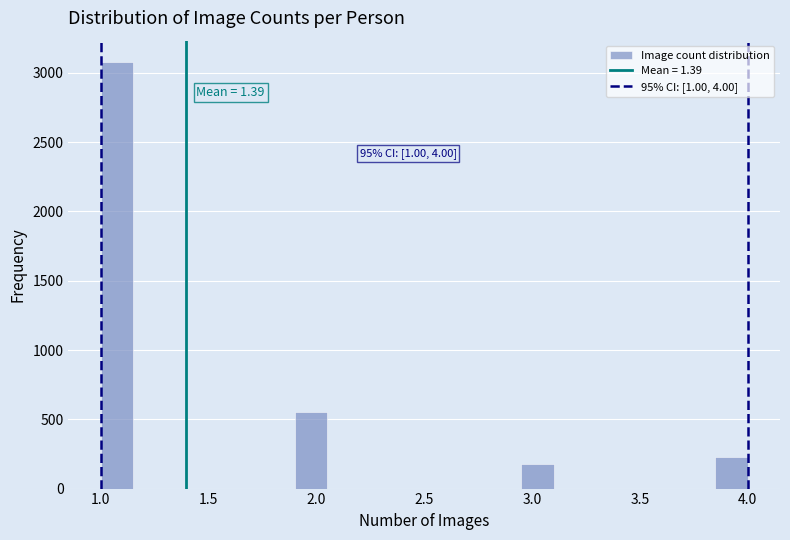

Around what value on the x-axis is the tallest bar? Give the approximate position of its centre, as read against the axis.

1.10